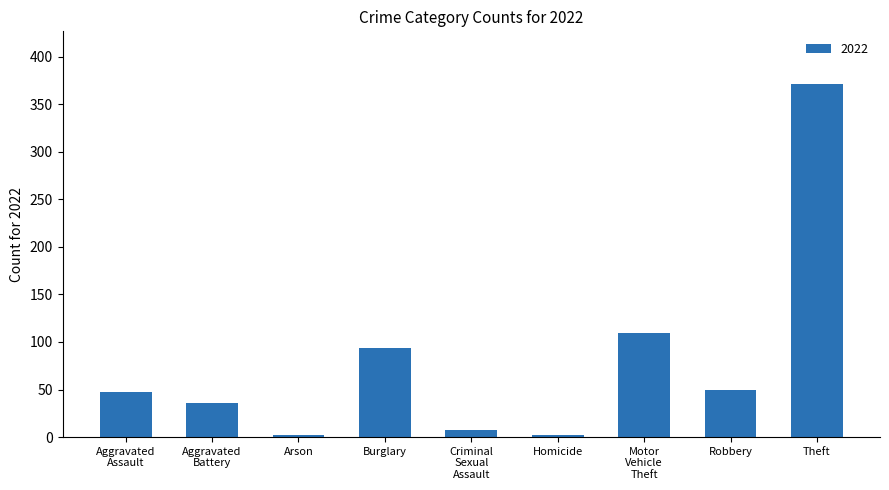

Does the chart contain any negative values?

No